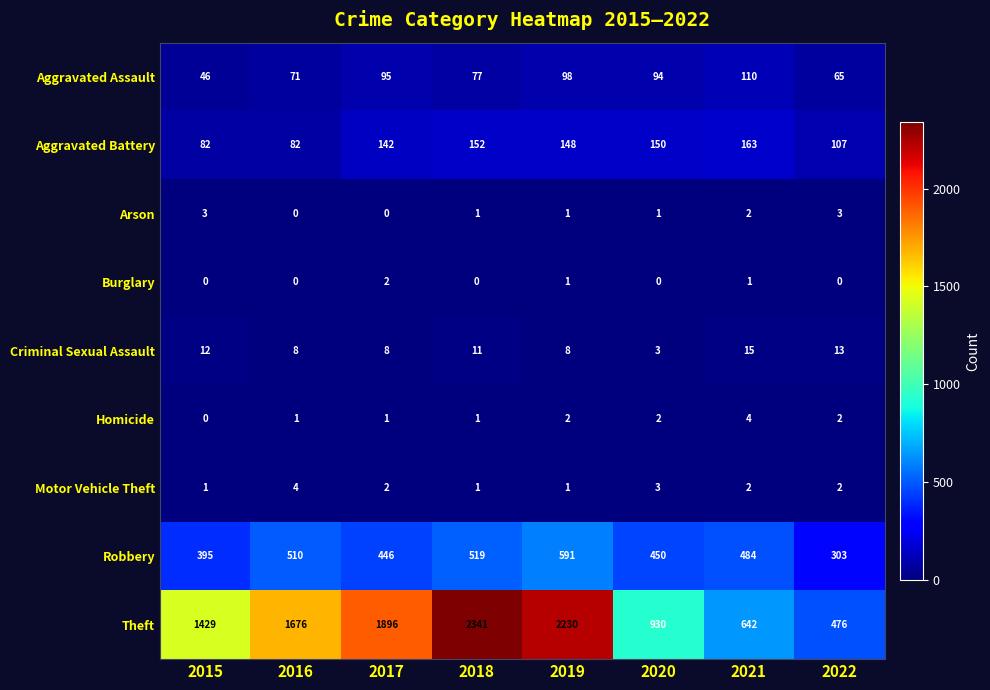

Which label corresponds to the largest value in the chart?

2018